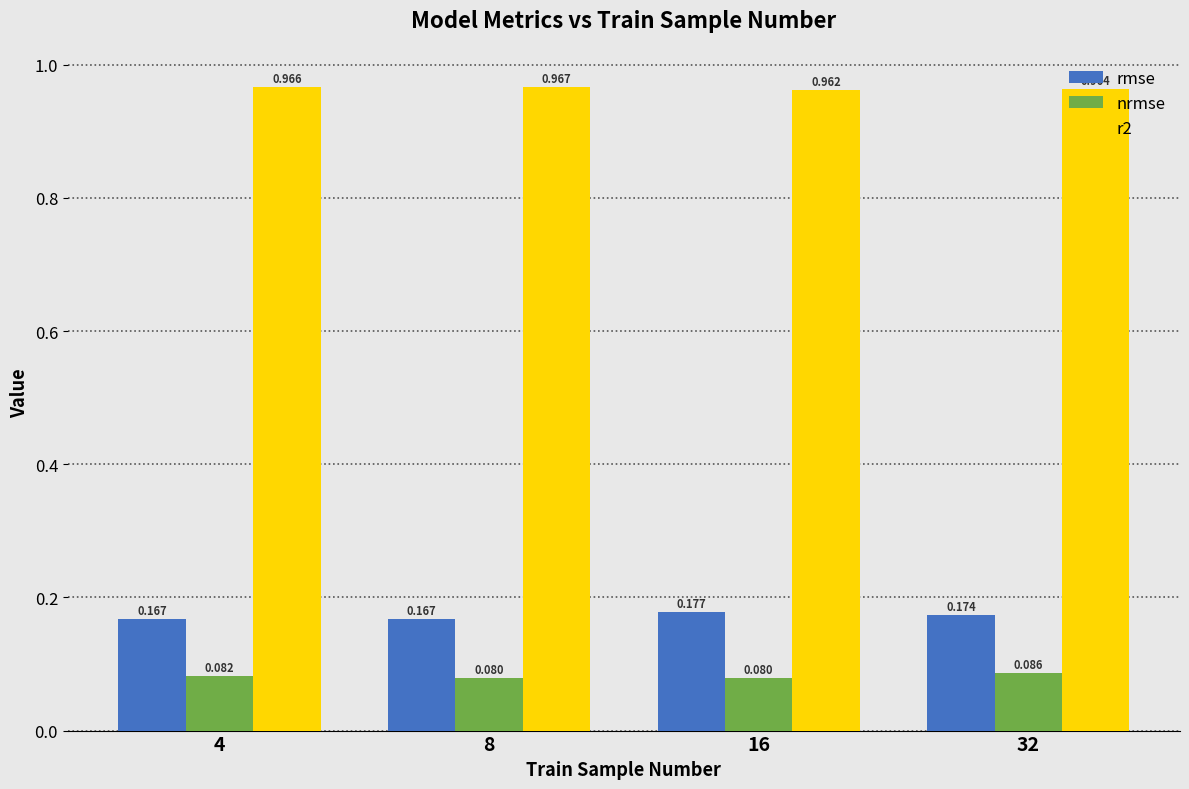

Is it true that r2 equals 0.3 at 8?

False